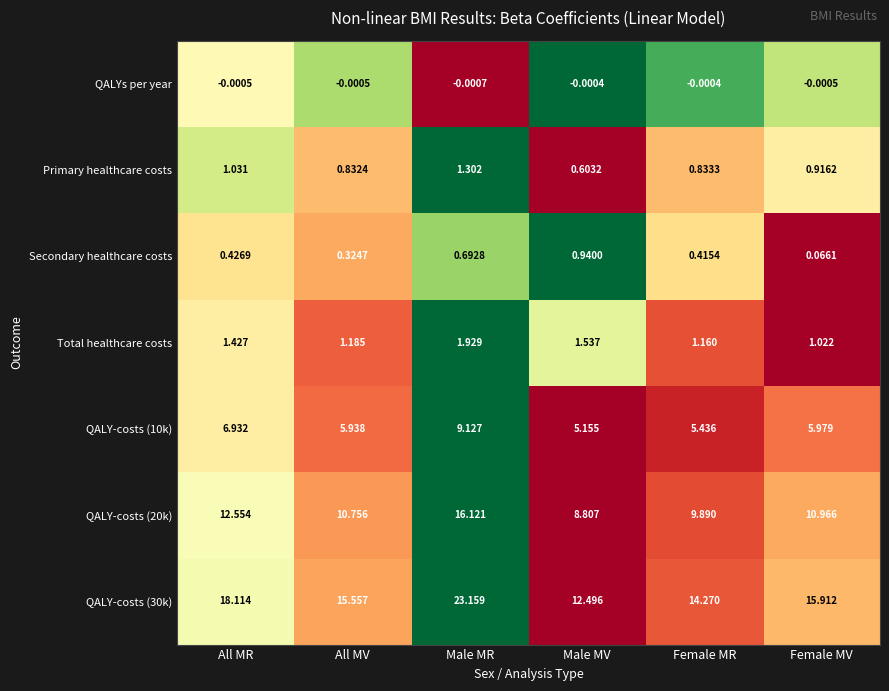

Which series has the largest range (max minus min)?

QALY-costs (30k)